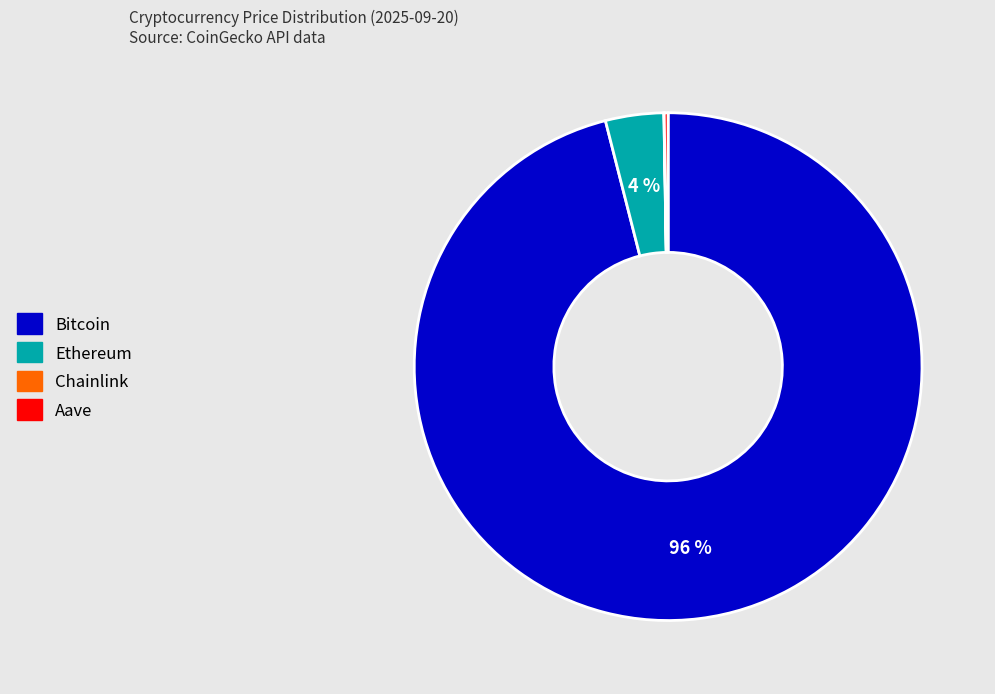

Is there any slice that represents more than half of the pie?

Yes